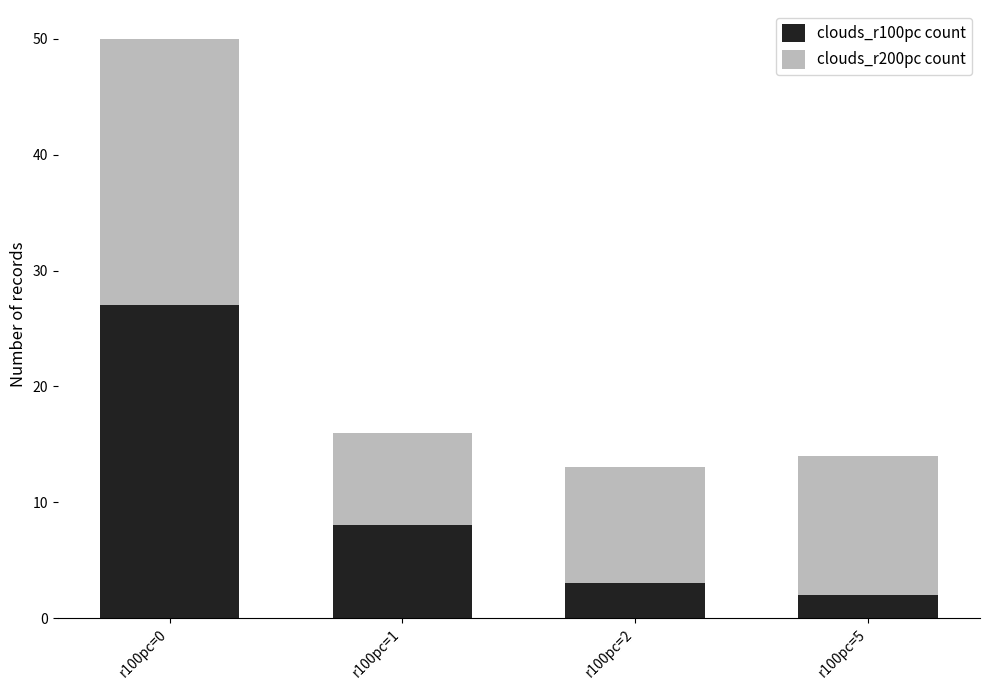

How many values in the clouds_r100pc count series are below 8?

2